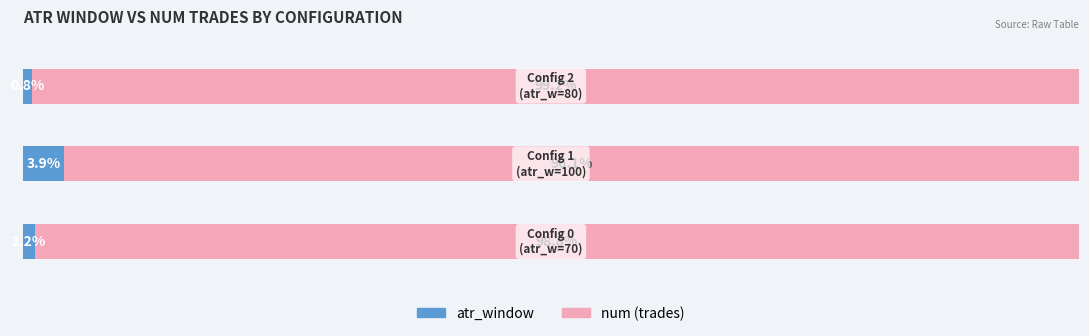

What is the lowest value of the atr_window series?

0.8